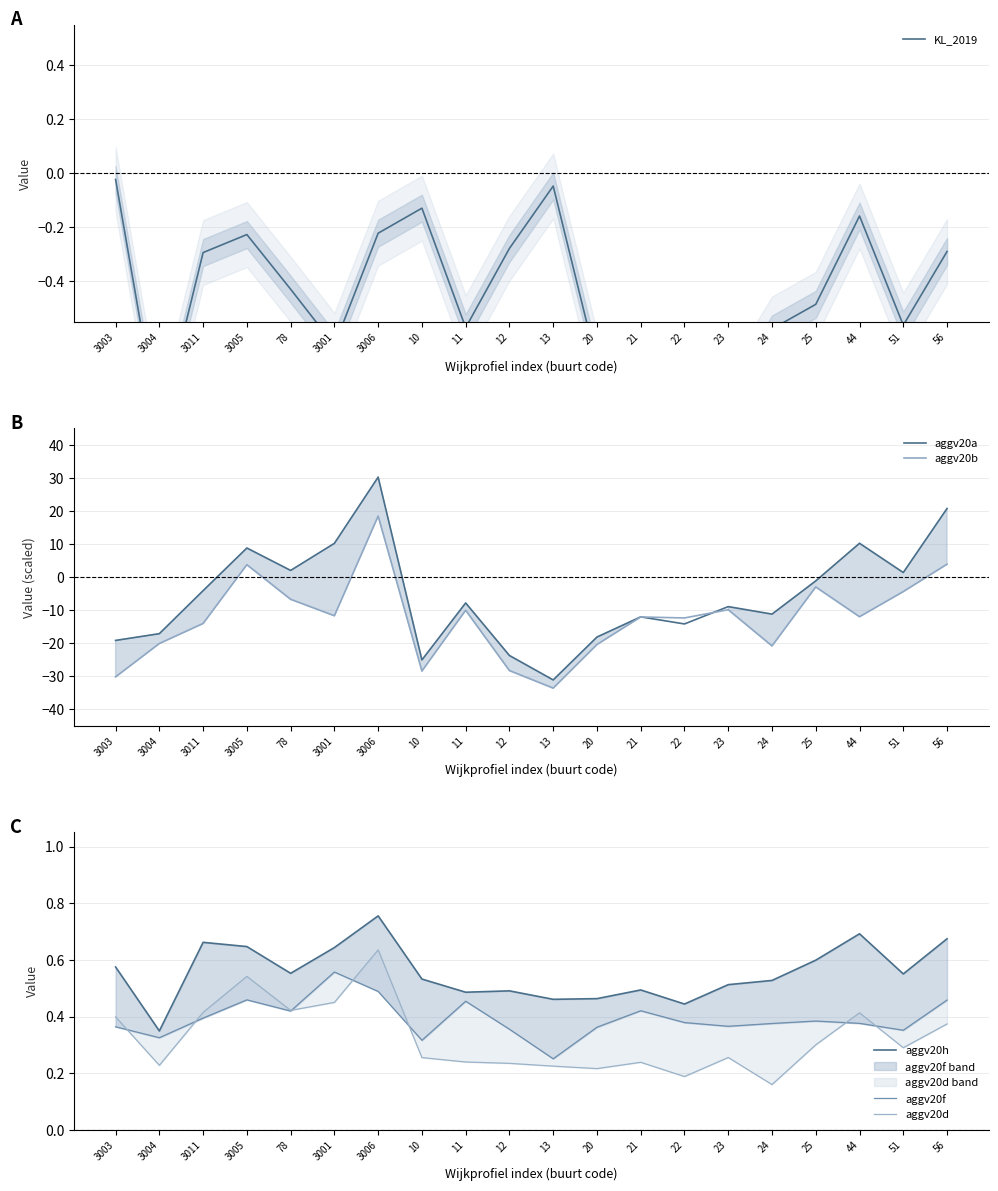

What position from the left is 56?

20